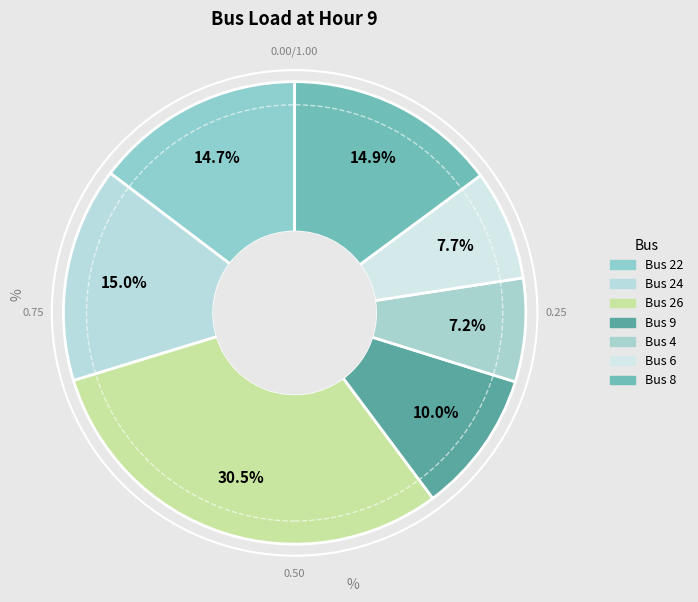

What is the smallest slice in the pie chart?

Bus 4